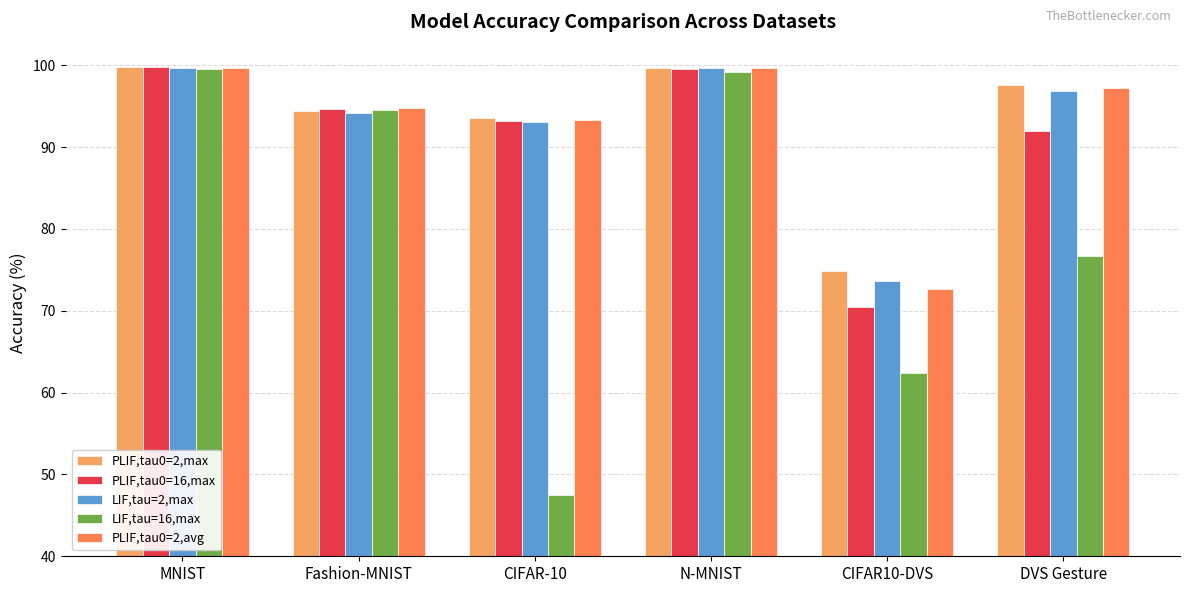

What is the label of the 4th bar from the right?

CIFAR-10